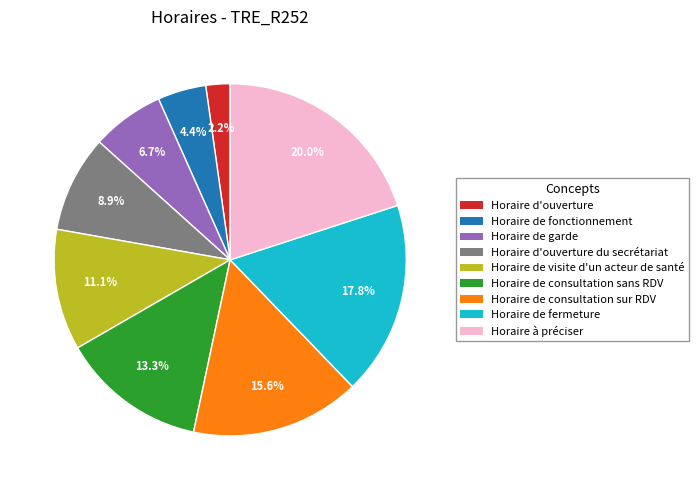

To the nearest percent, what is the combined percentage of Horaire de garde and Horaire de visite d'un acteur de santé?

18%